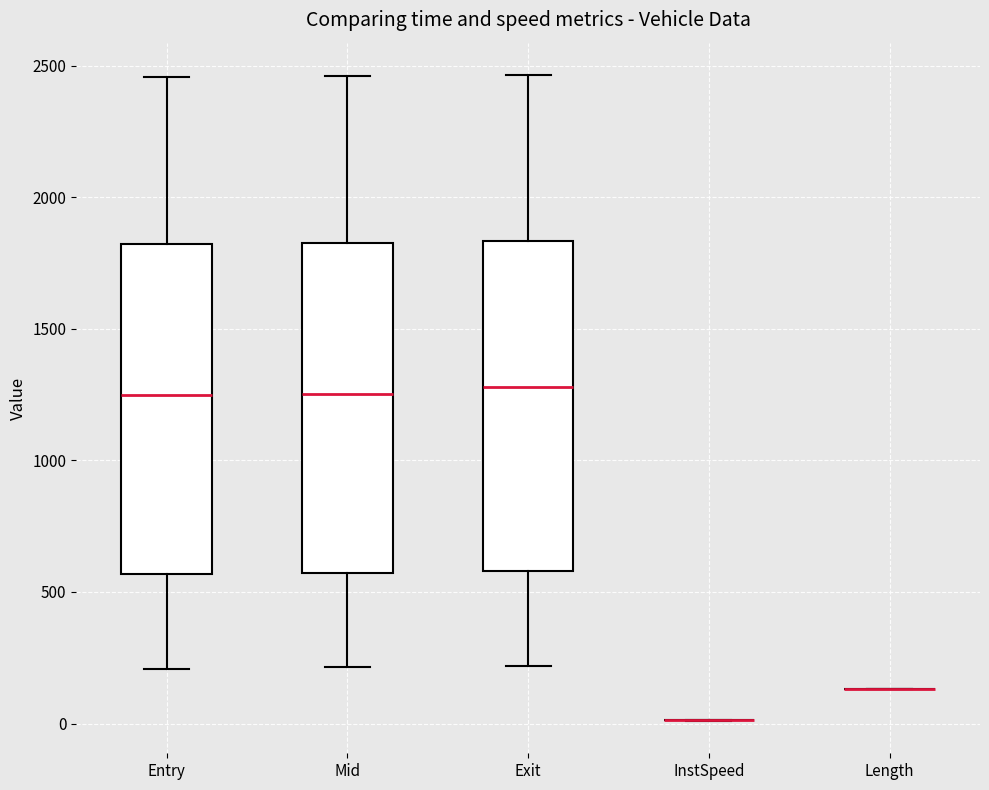

Where is the lower edge of the box for Exit on the y-axis? The values are not printed on the chart, so give them approximately, as read against the axis.

600